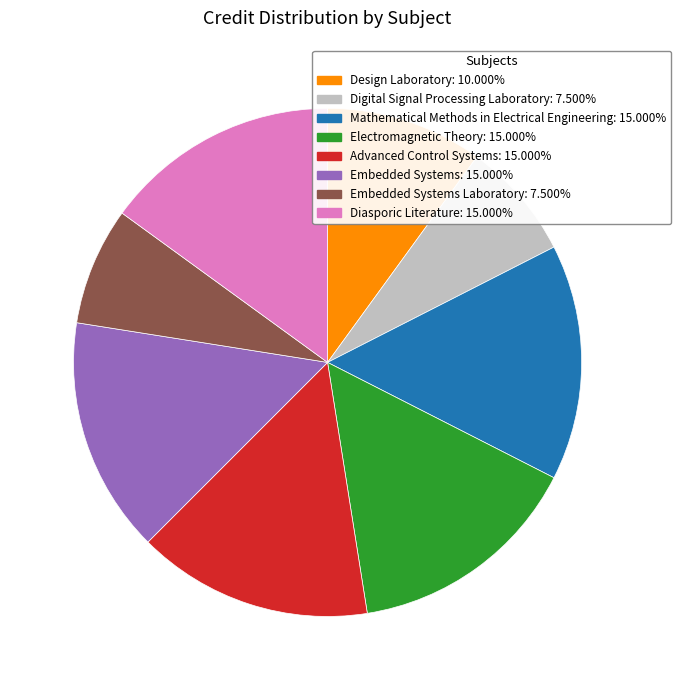

Does any single category account for the majority?

No